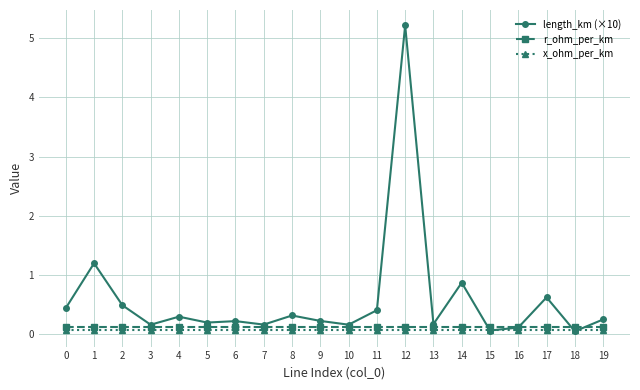

True or false: x_ohm_per_km and r_ohm_per_km cross at least once.

False